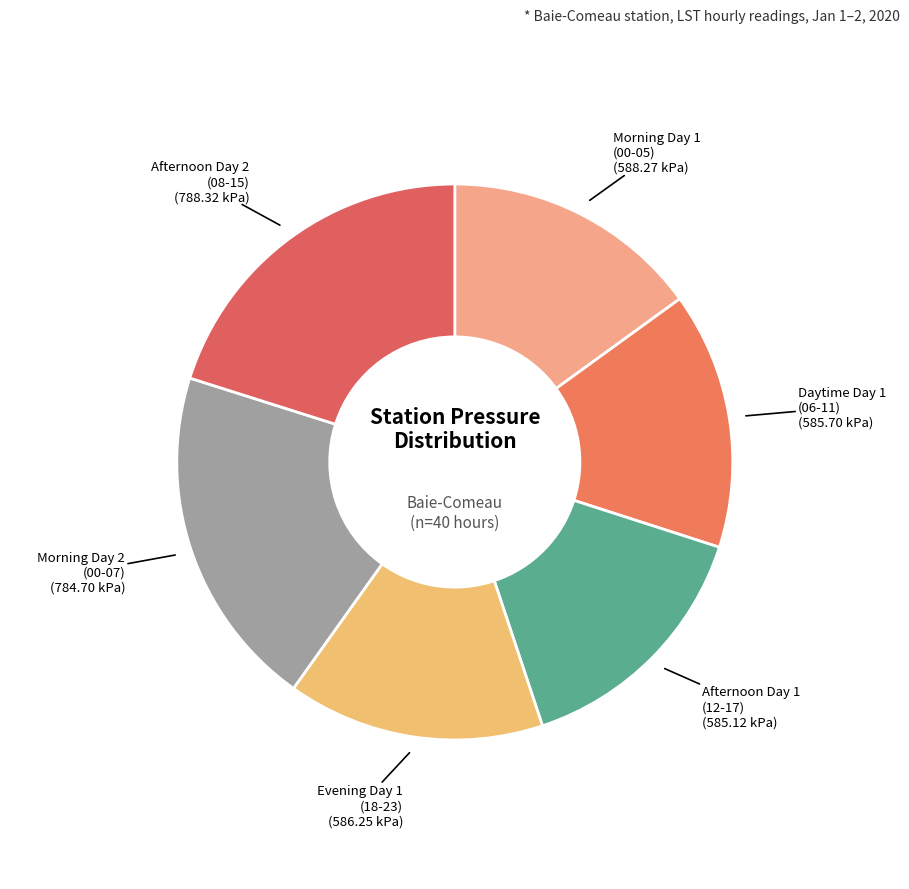

Is there a majority slice in this chart?

No